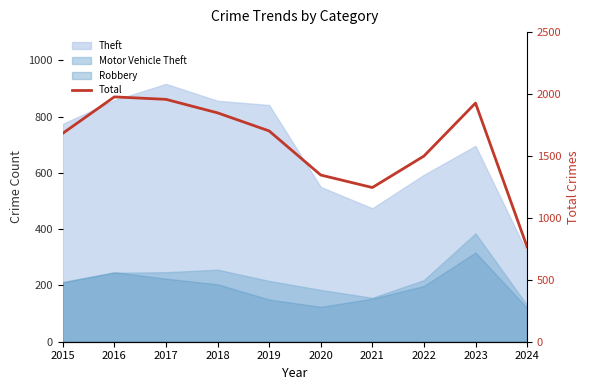

Reading right to left, transcribe all the data shown in this chart.

2024=766	2023=1927	2022=1499	2021=1245	2020=1346	2019=1702	2018=1848	2017=1957	2016=1977	2015=1683